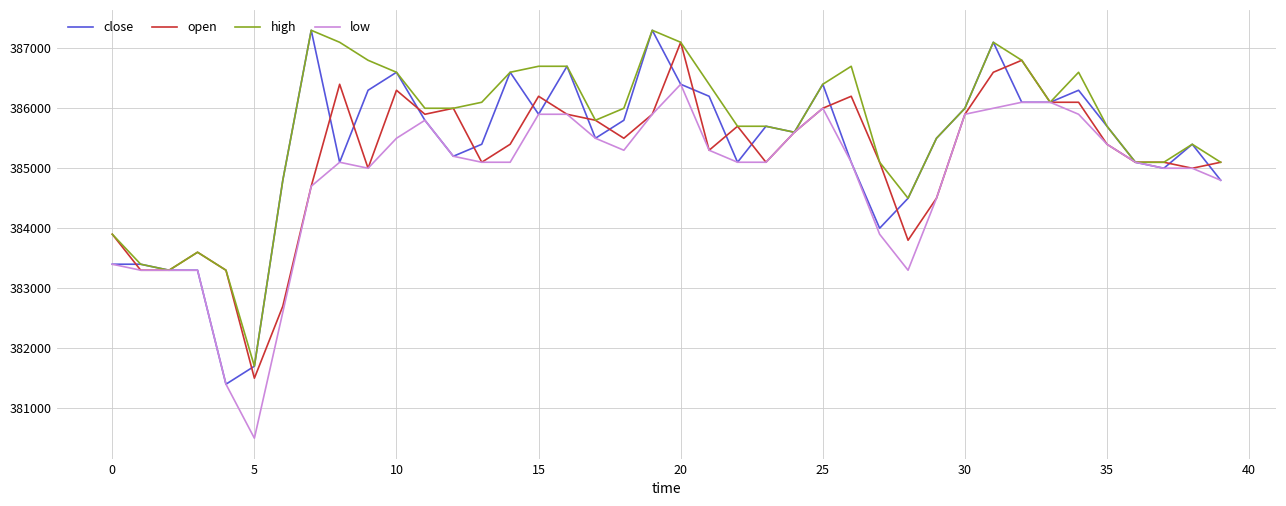

What is the maximum value for high?

387300